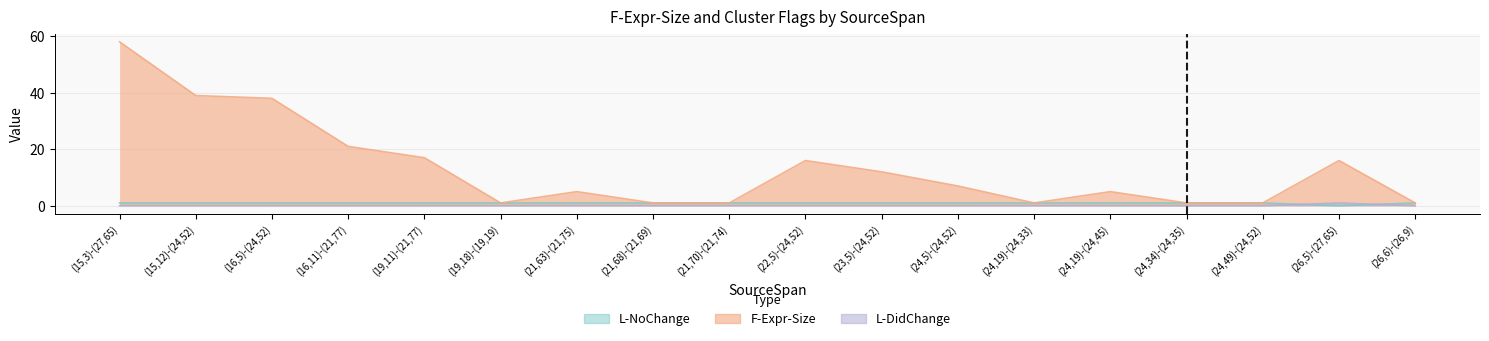

What is the sum of all L-NoChange values?

17